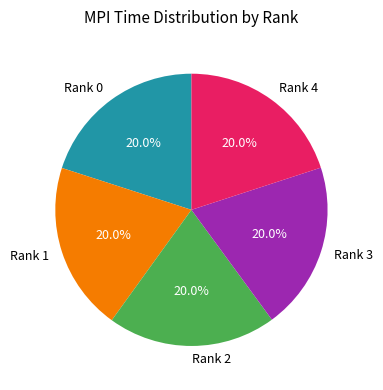

Is there a majority slice in this chart?

No